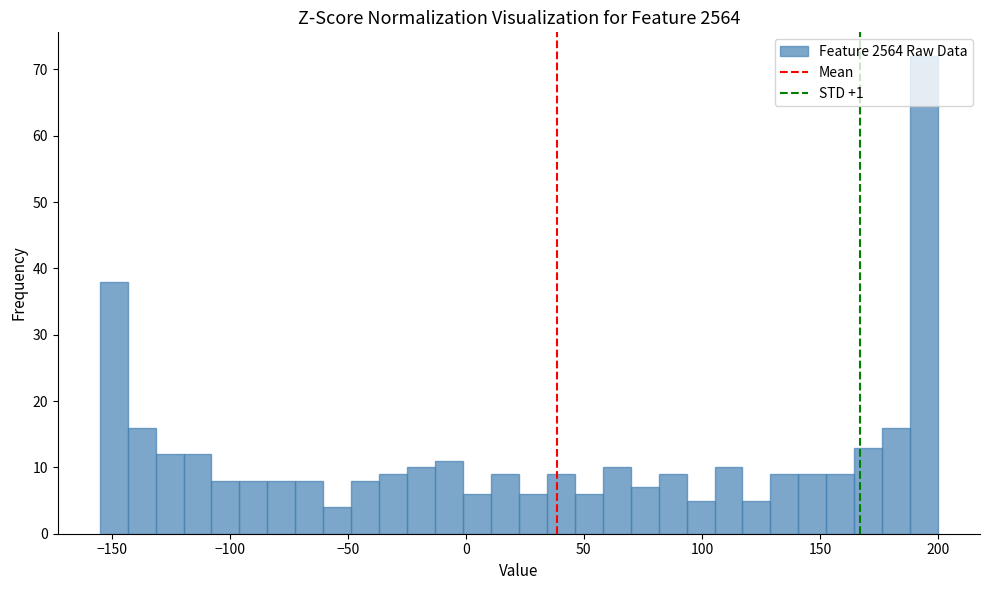

Read against the x-axis, roughly where is the centre of the tallest bar?

195